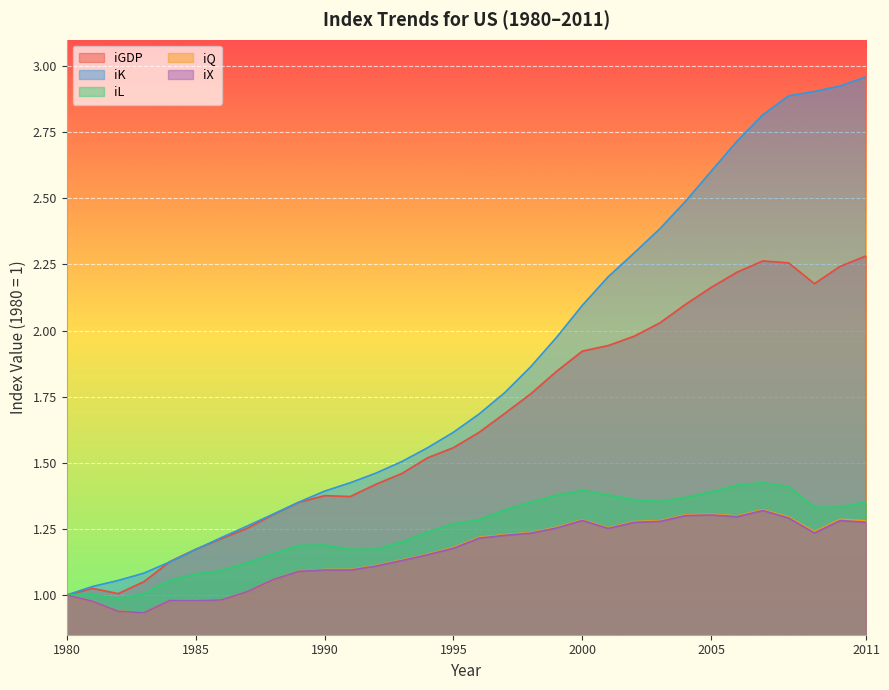

At 2007, list the series in order from smallest to largest.

iX, iQ, iL, iGDP, iK